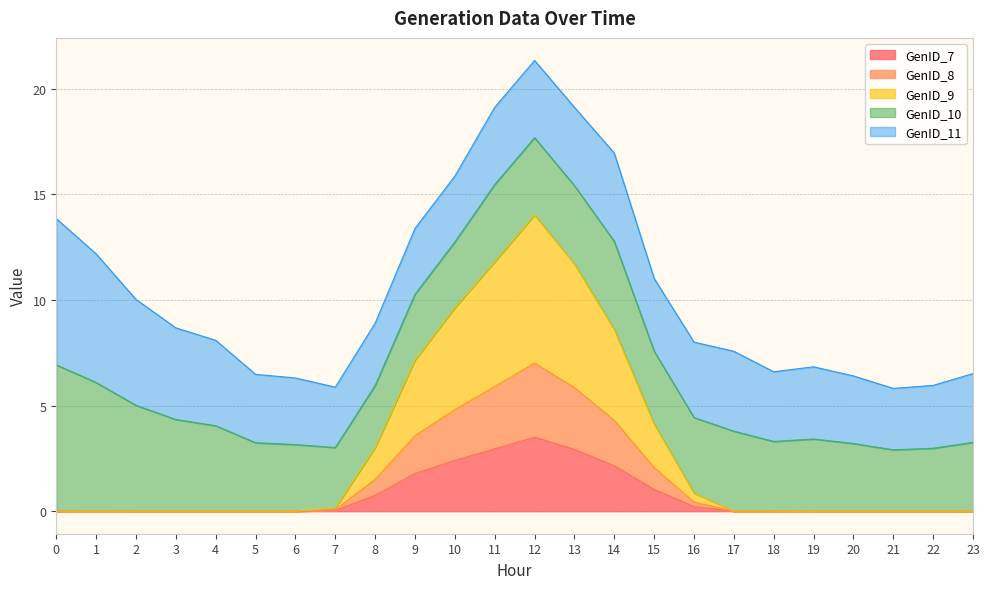

Is the value of GenID_9 at 7 greater than the value of GenID_8 at 17?

Yes